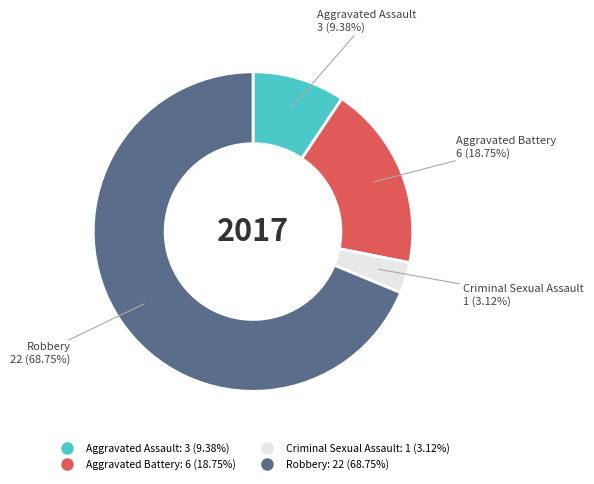

What percentage is the Aggravated Battery slice, to the nearest percent?

19%